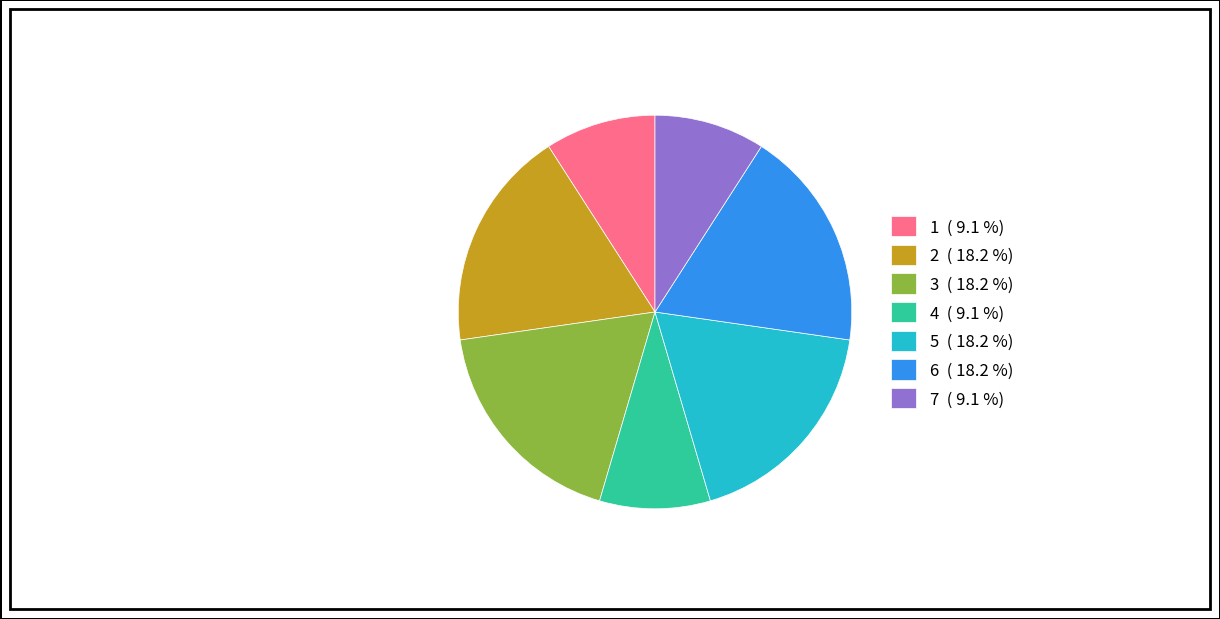

Do 6 ( 18.2 %) and 5 ( 18.2 %) together represent more than half of the pie?

No